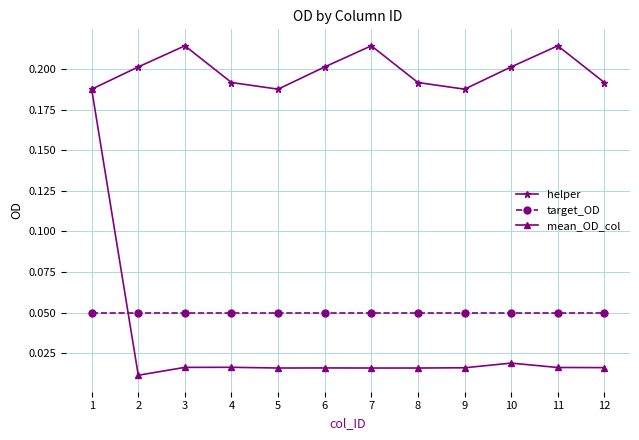

What is the total value across all series at 5?

0.3